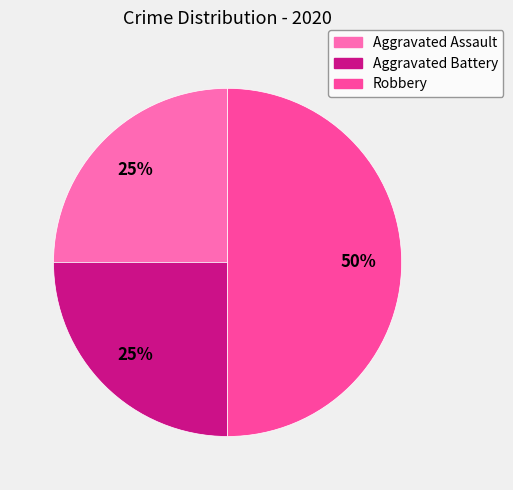

To the nearest percent, what percentage of the pie is Robbery?

50%